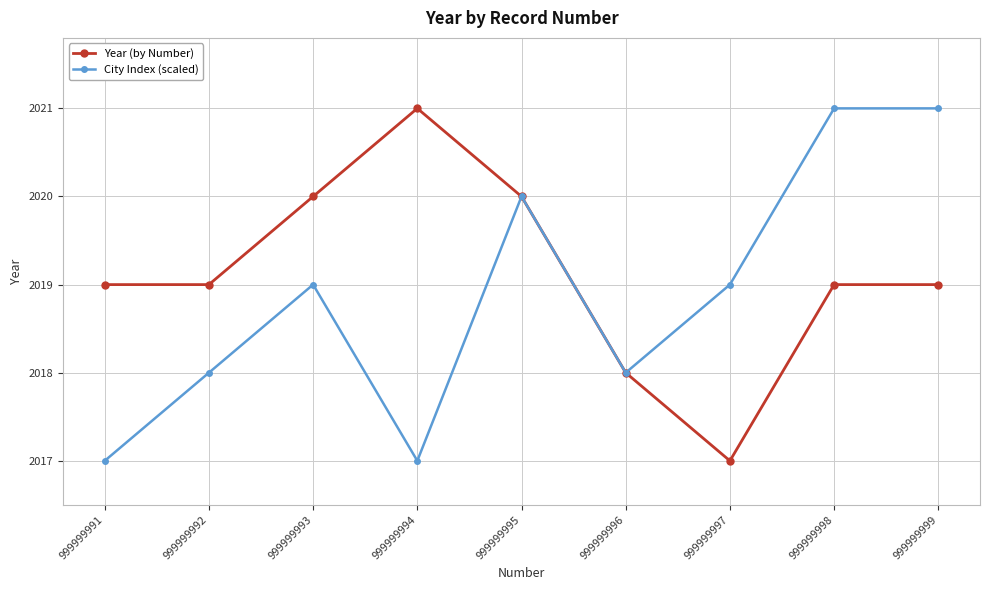

How many interior local valleys does the City Index (scaled) series have?

2